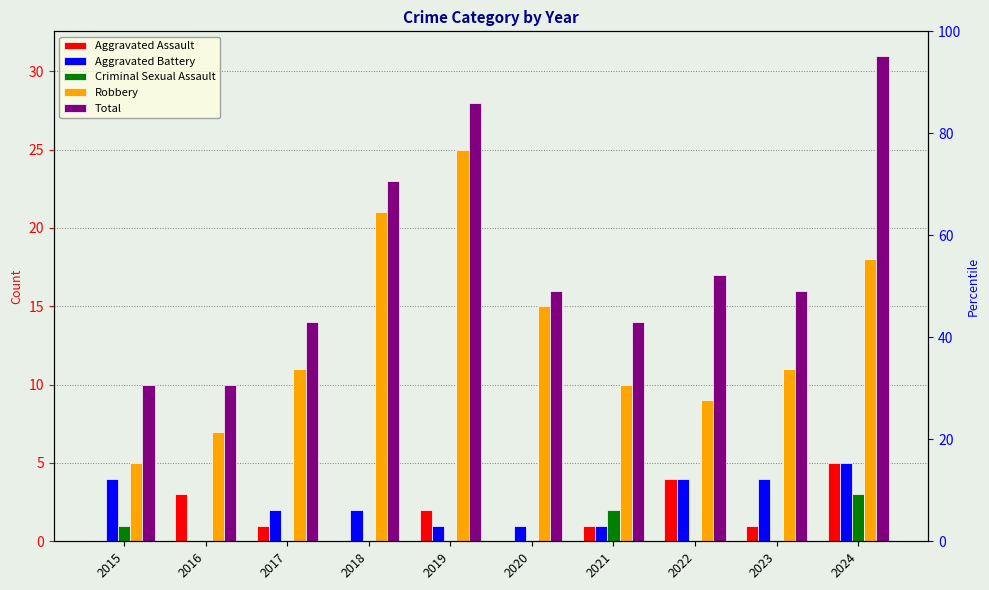

What is the value of the Total bar at the 5th from the left?

28